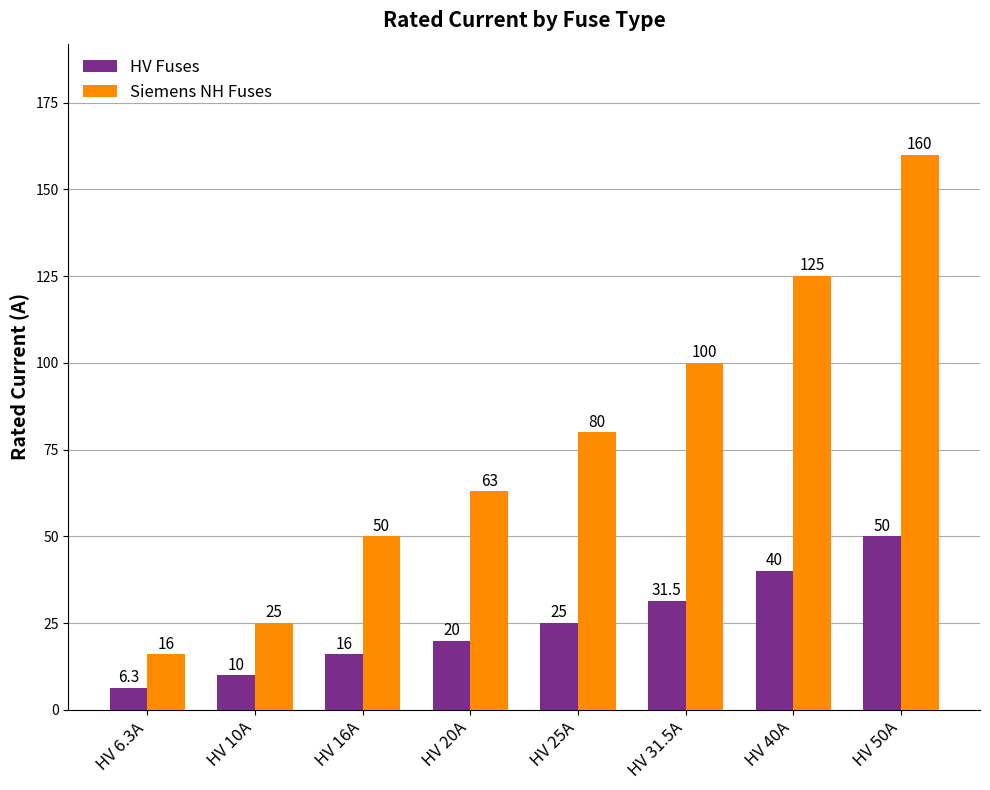

What is the label of the 7th bar from the right?

HV 10A